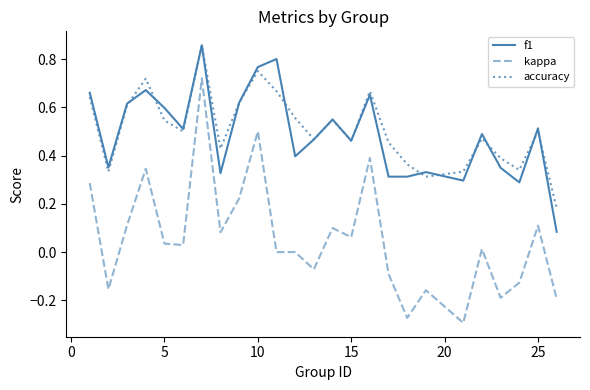

Which series has the widest spread of values?

kappa